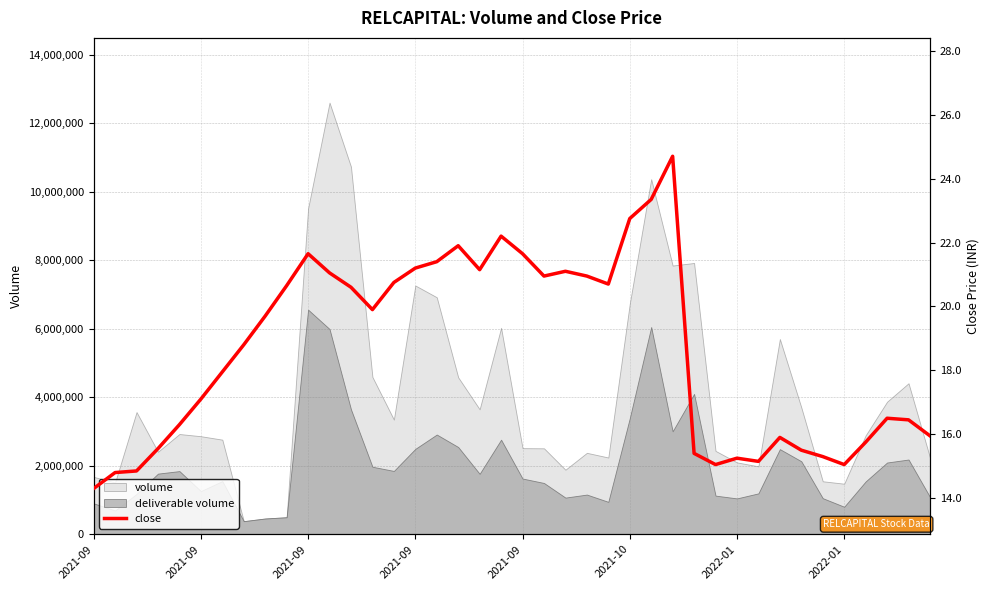

What is the change in value from 2021-10 to 22?

+4.0